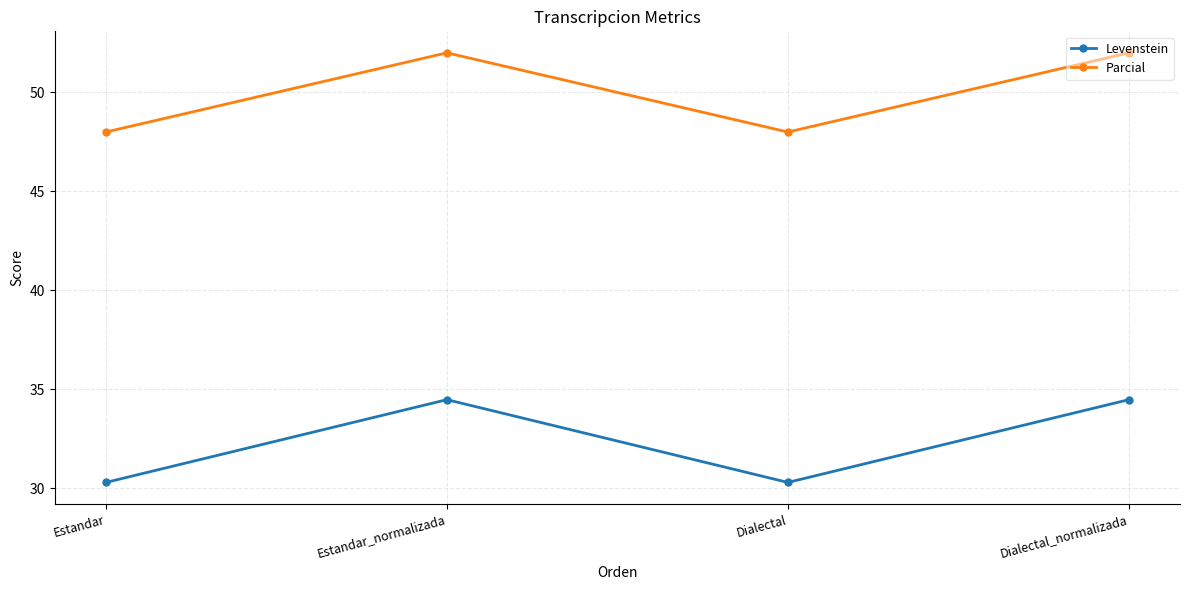

What is the label of the 2nd point from the left?

Estandar_normalizada